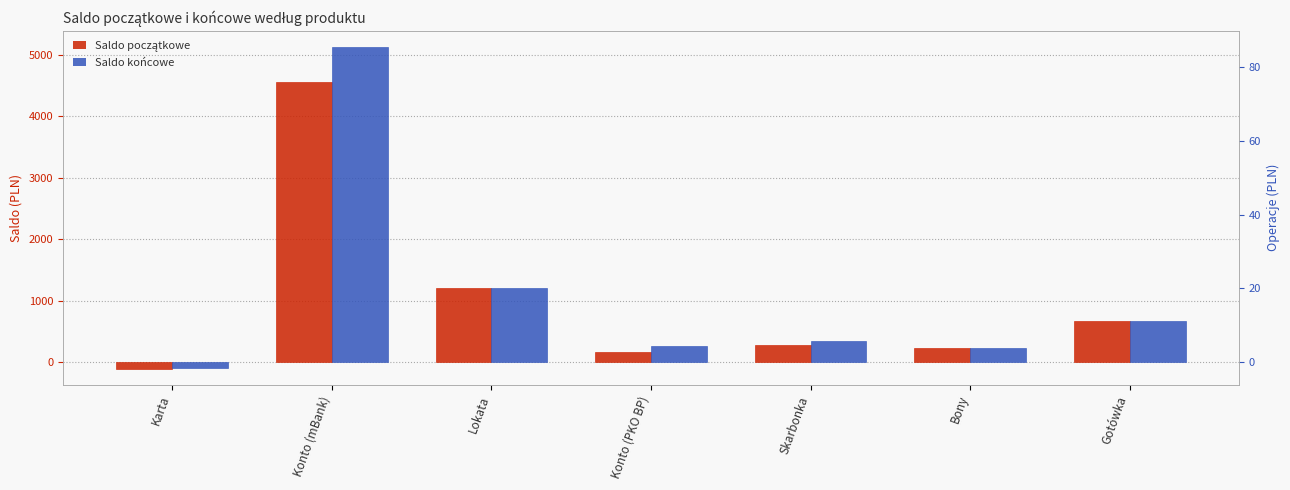

At which category does the chart reach its minimum across all series?

Karta